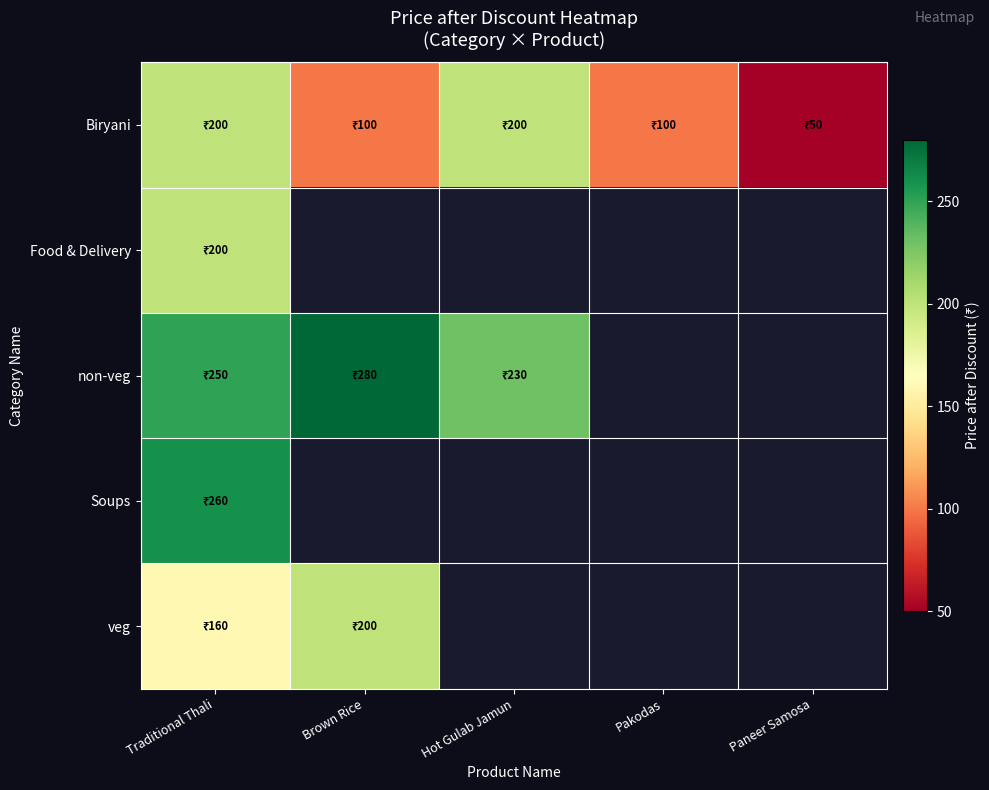

What is the greatest value displayed?

280.0